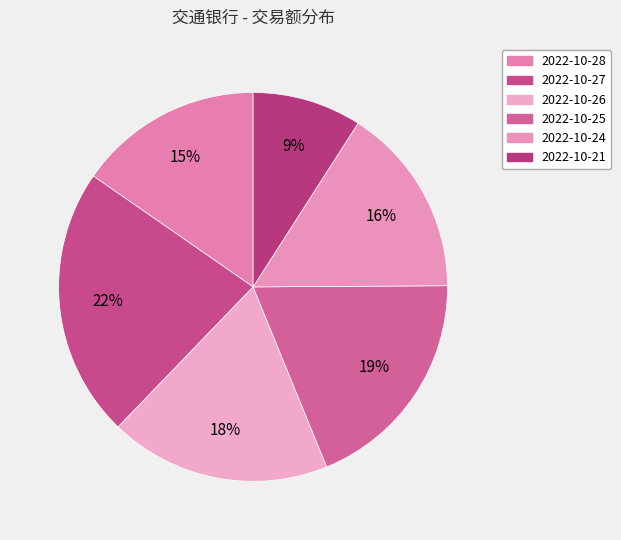

Rank the categories by value from lowest to highest.

2022-10-21, 2022-10-28, 2022-10-24, 2022-10-26, 2022-10-25, 2022-10-27